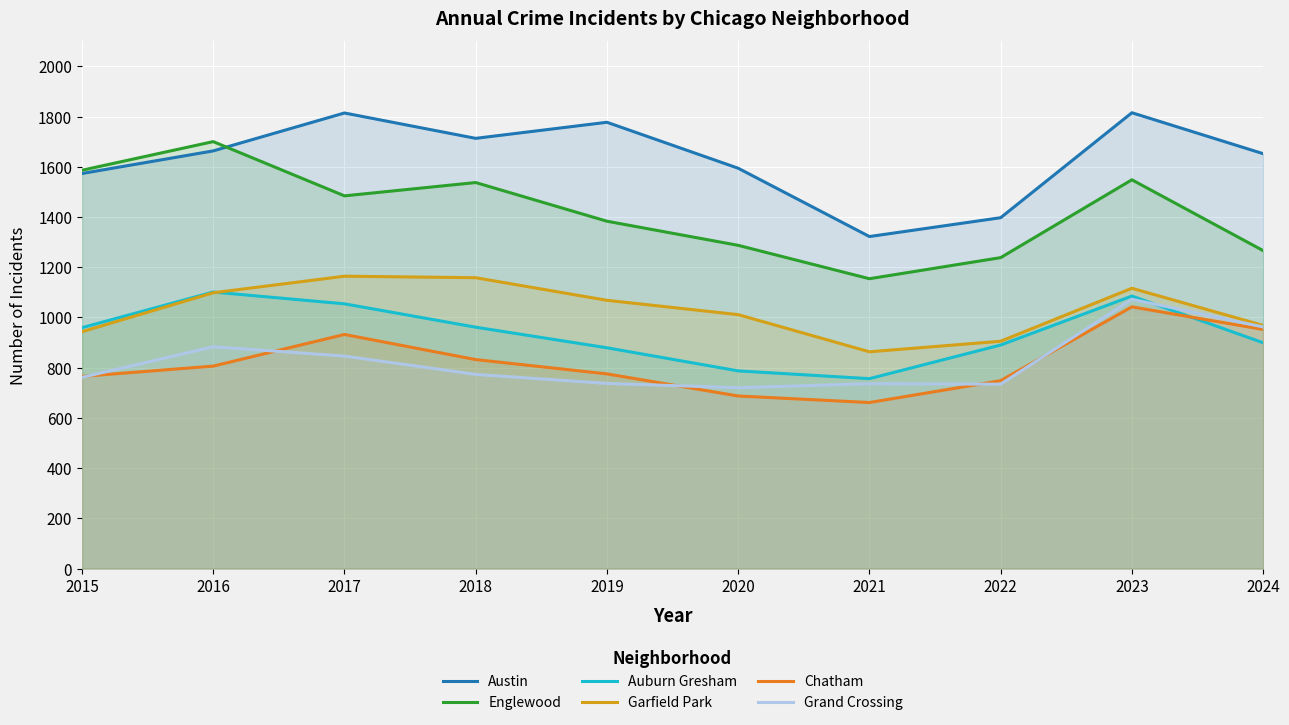

True or false: Garfield Park has more than 2 interior local peaks.

False